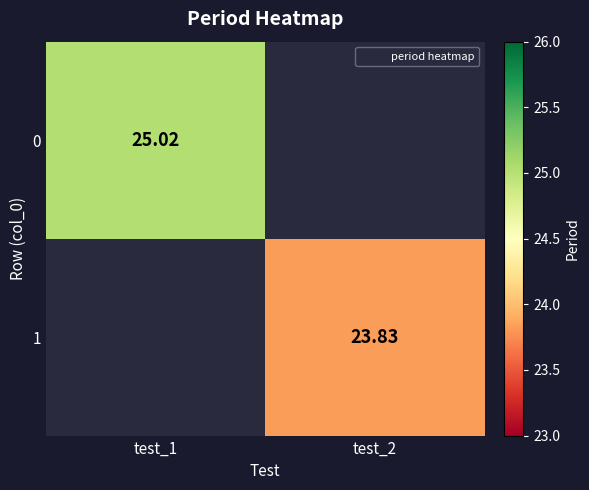

Rank the categories by 0 value from lowest to highest.

test_1, test_2